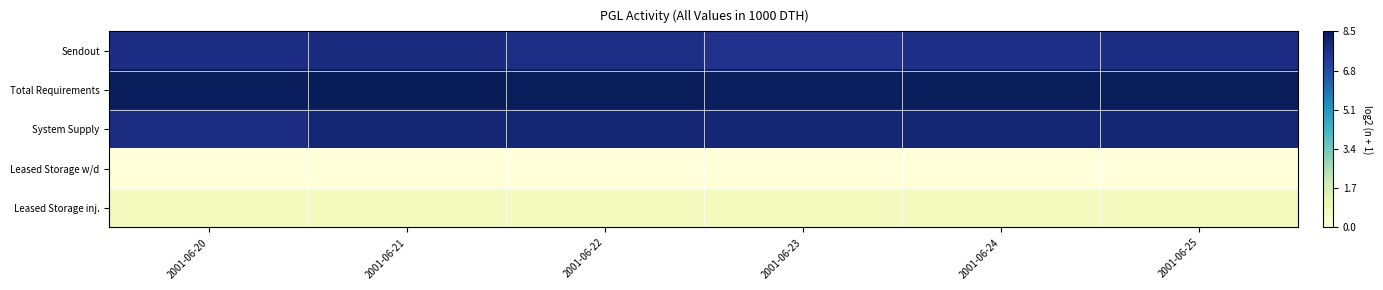

Which series has the widest spread of values?

Sendout